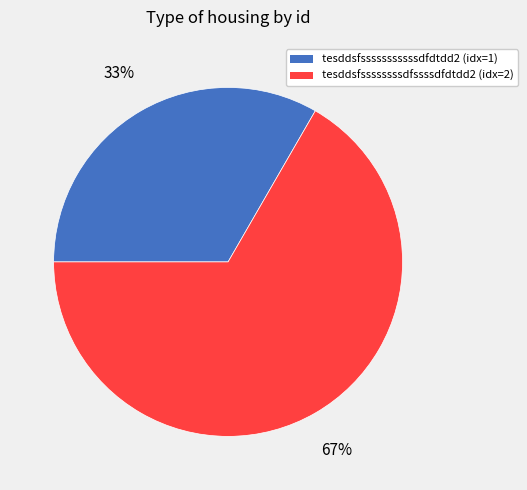

Is there any slice that represents more than half of the pie?

Yes